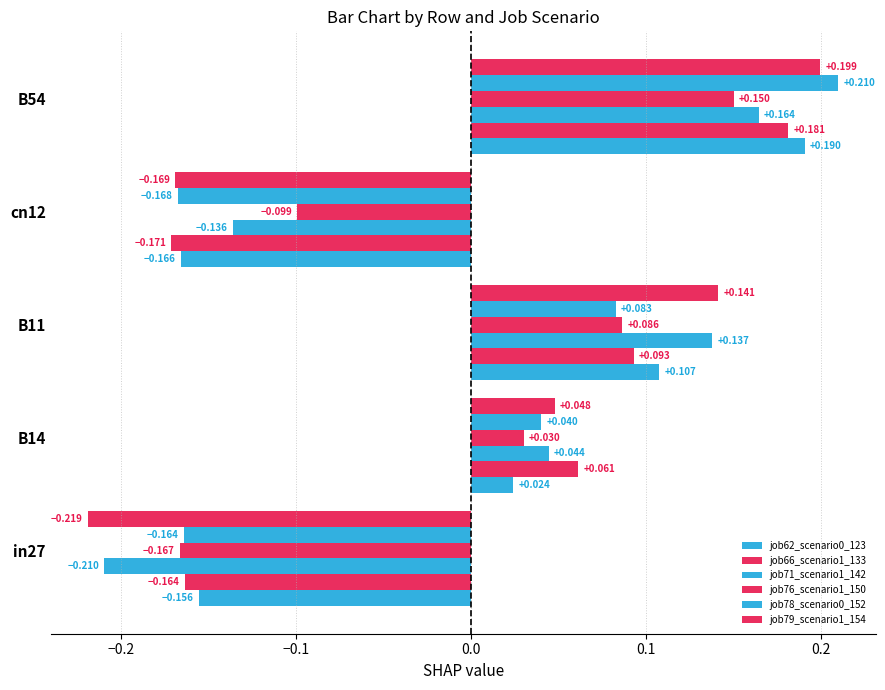

How many values in job79_scenario1_154 are below zero?

2